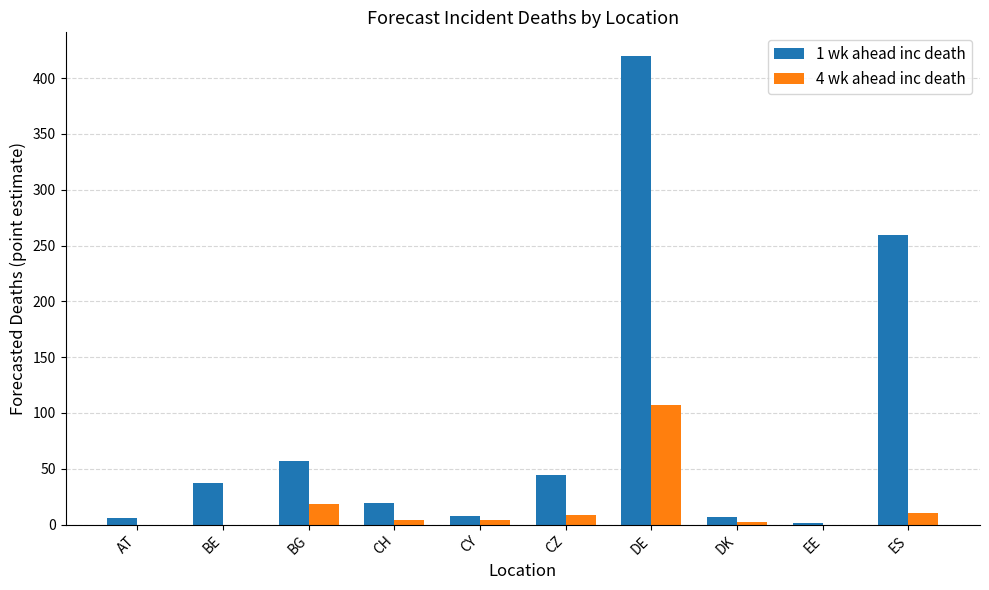

True or false: 1 wk ahead inc death has a value of 10 at BE.

False